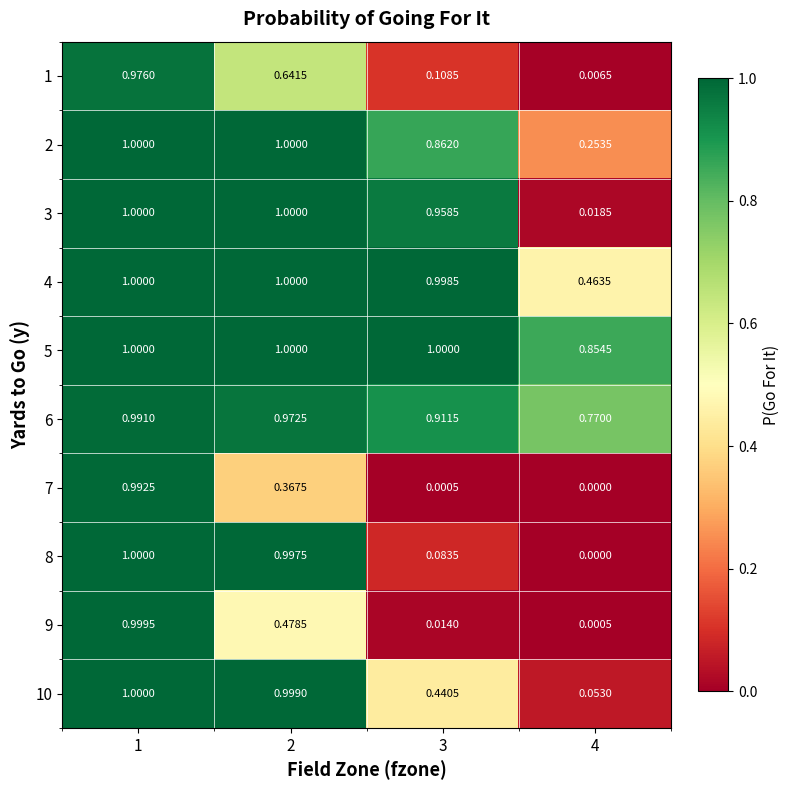

Is the value of 8 at 4 greater than the value of 5 at 3?

No